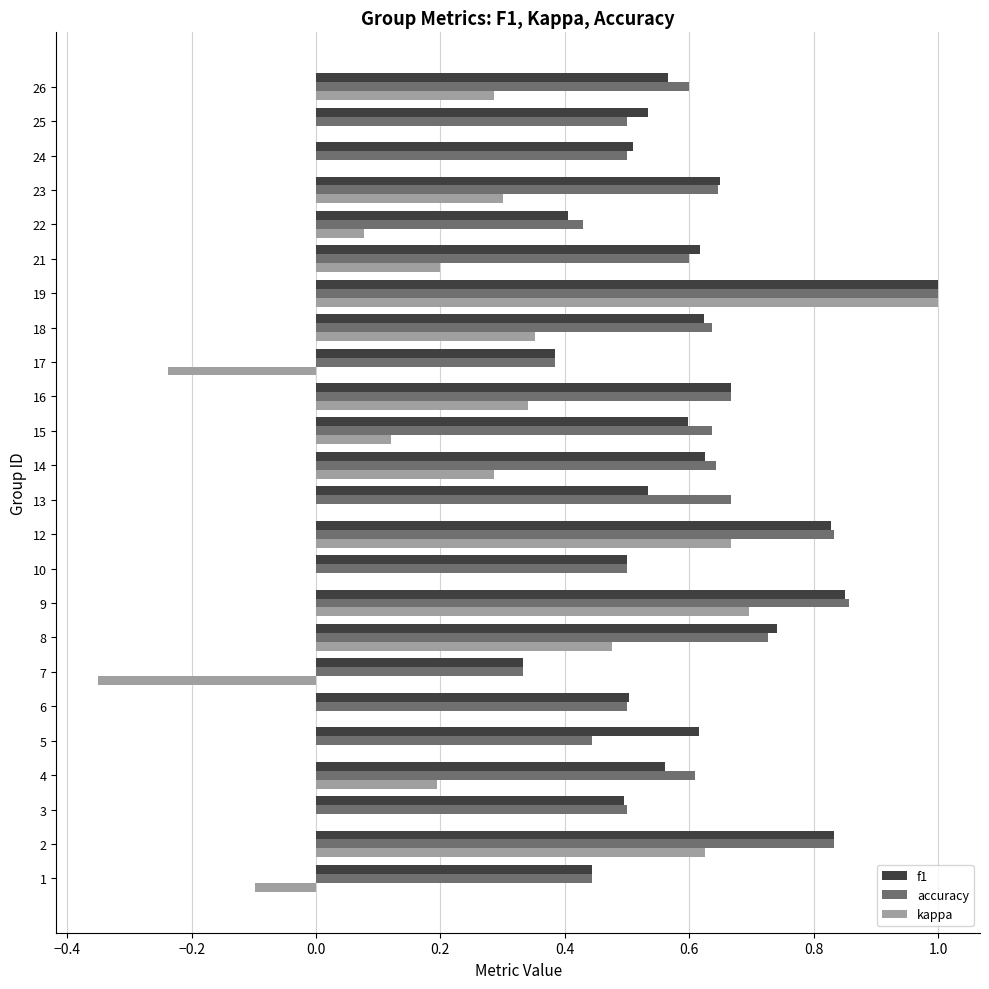

Is the value of kappa at 3 greater than the value of f1 at 13?

No